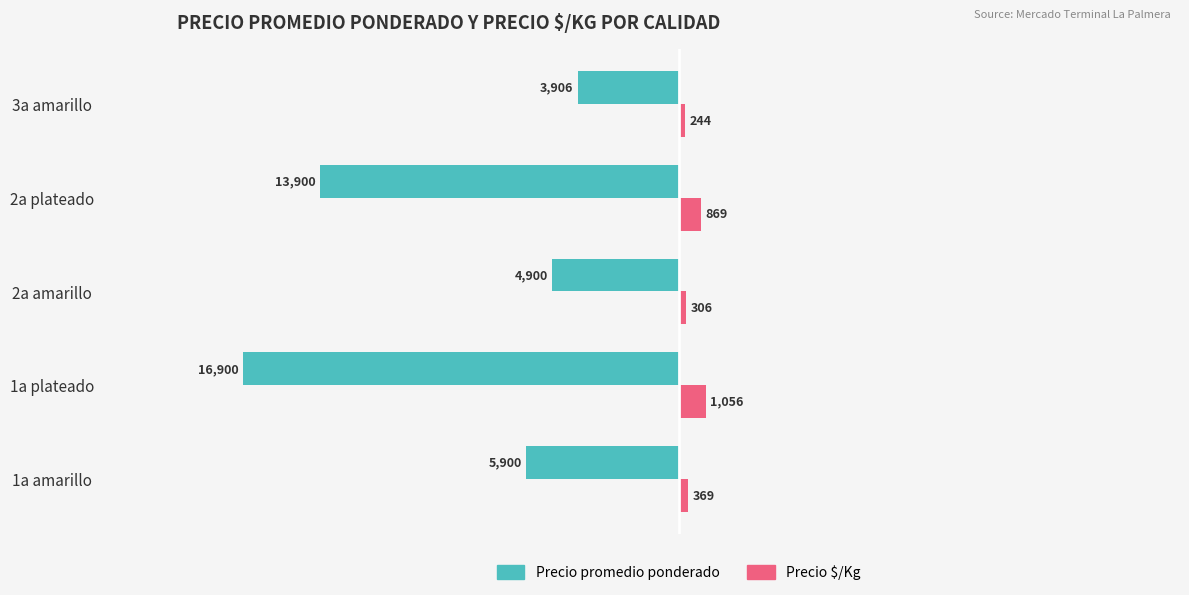

What are all the series names shown in the legend?

Precio promedio ponderado, Precio $/Kg